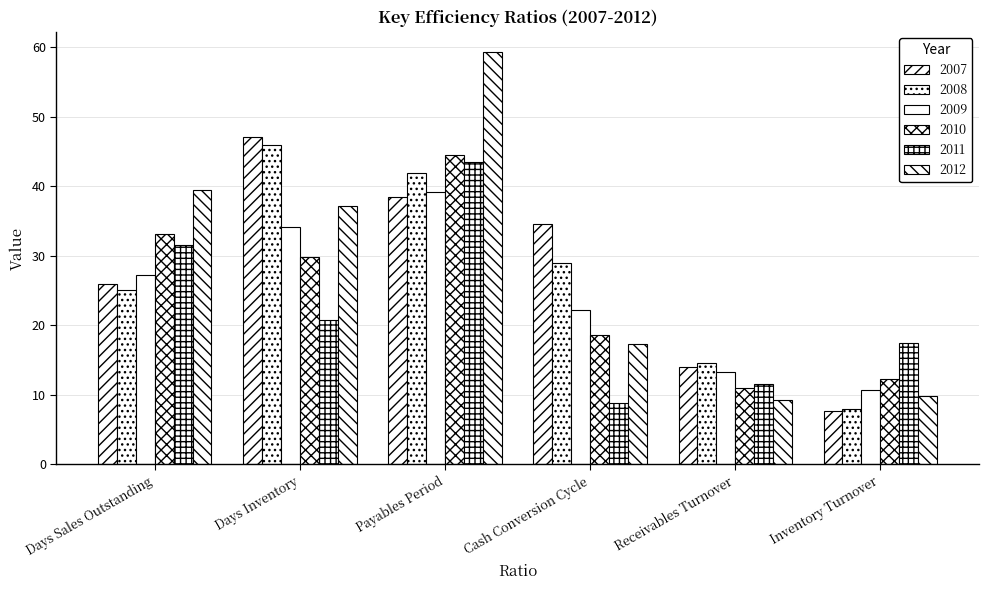

How many bars are there in each group?

6